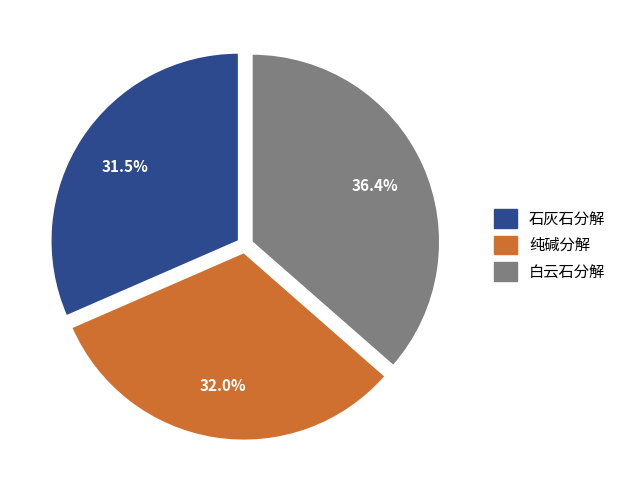

How much of the chart is everything except 白云石分解?

63.6%